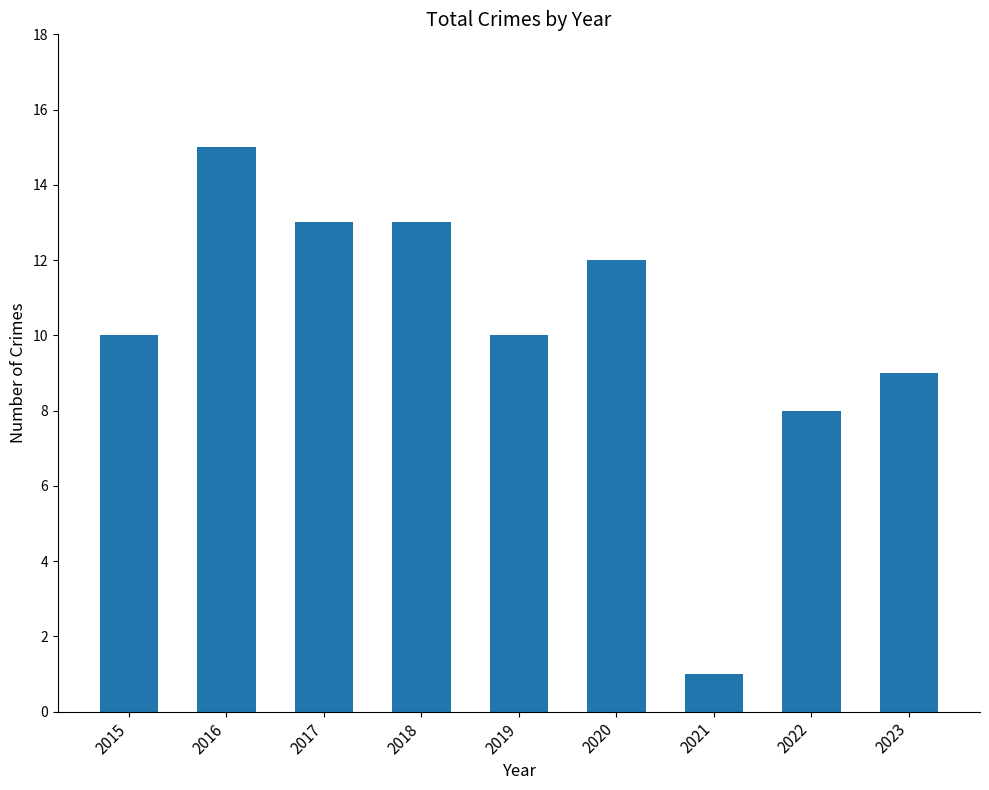

Between 2017 and 2015, which is larger?

2017